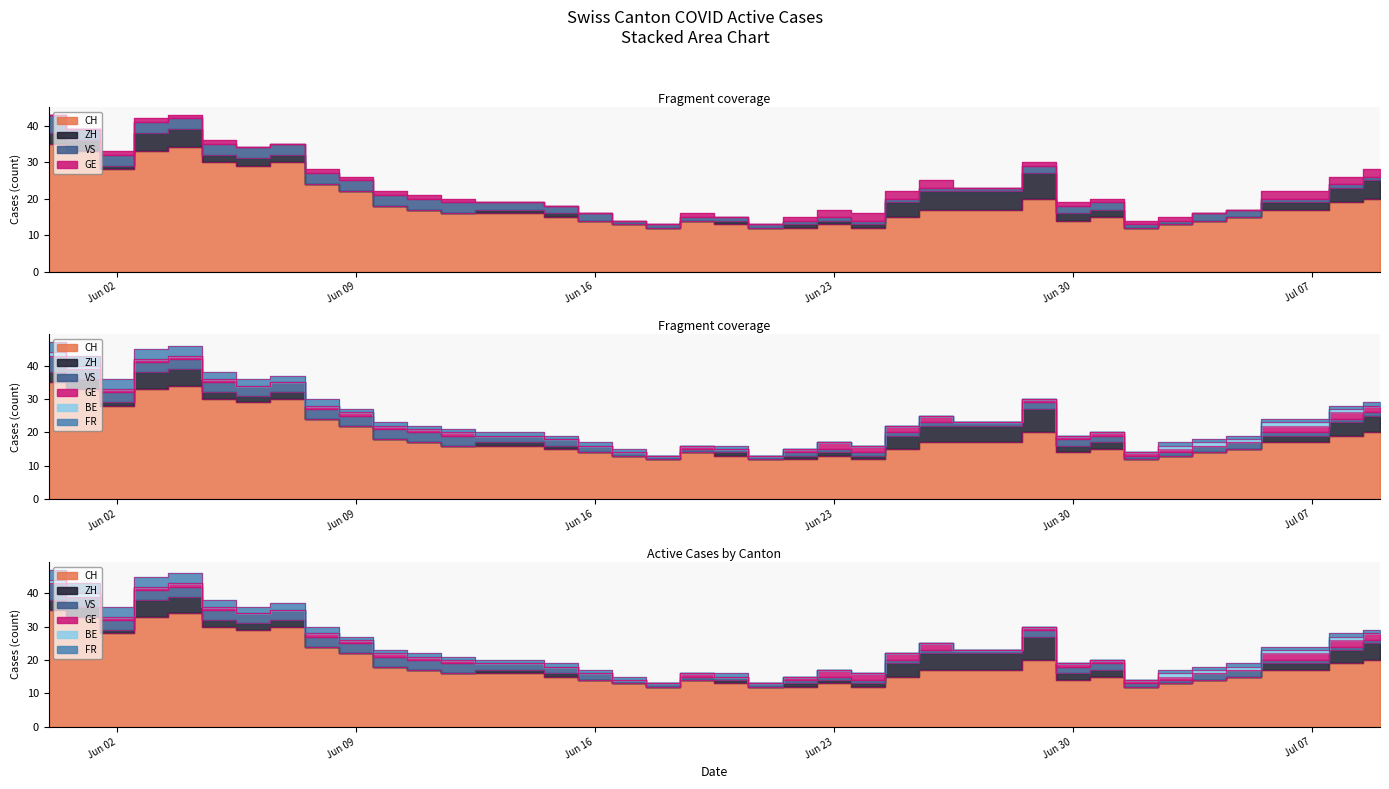

What is the spread (max minus min) of values at 2020-06-09?

22